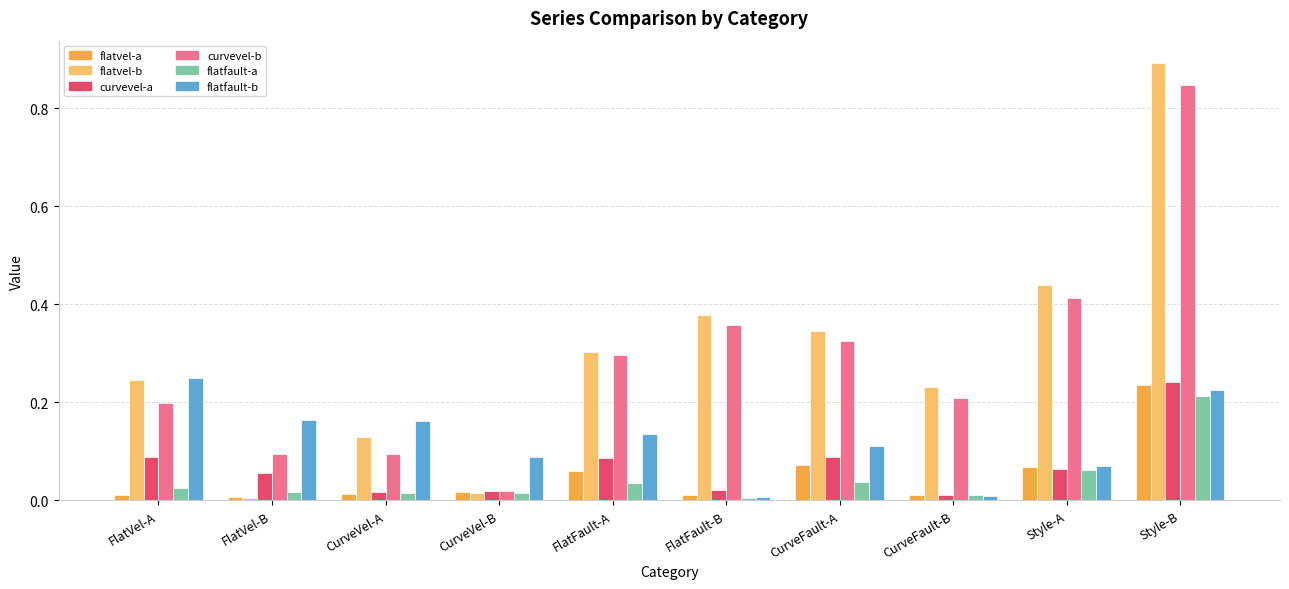

How many bars are there in each group?

6